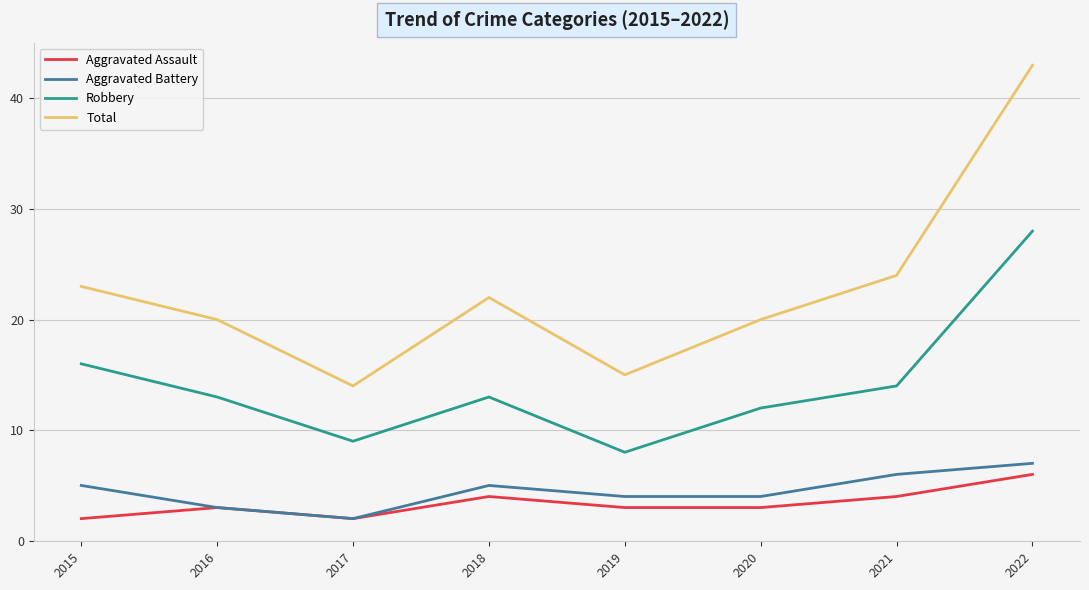

What is the maximum value for Aggravated Battery?

7